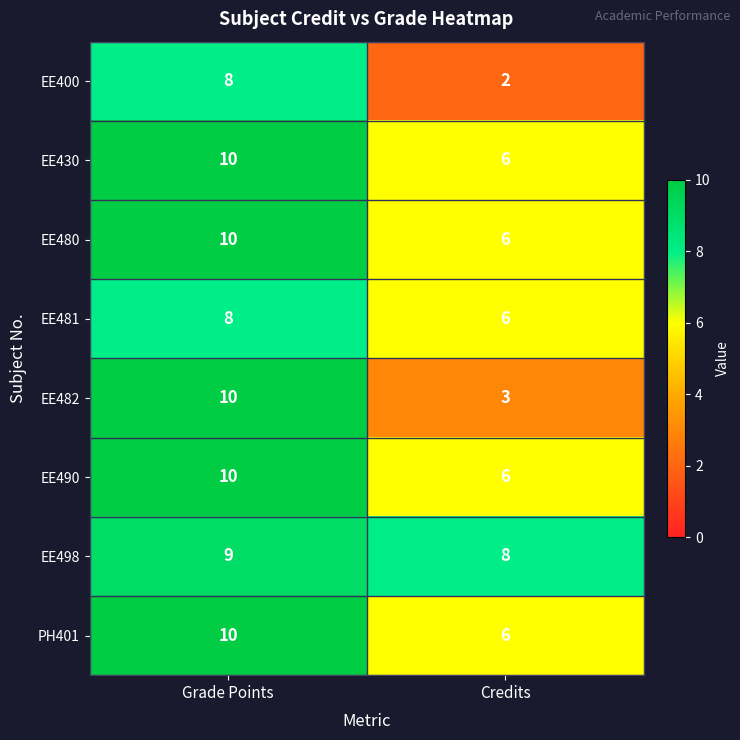

Between Grade Points and Credits, which series saw the biggest shift?

EE482